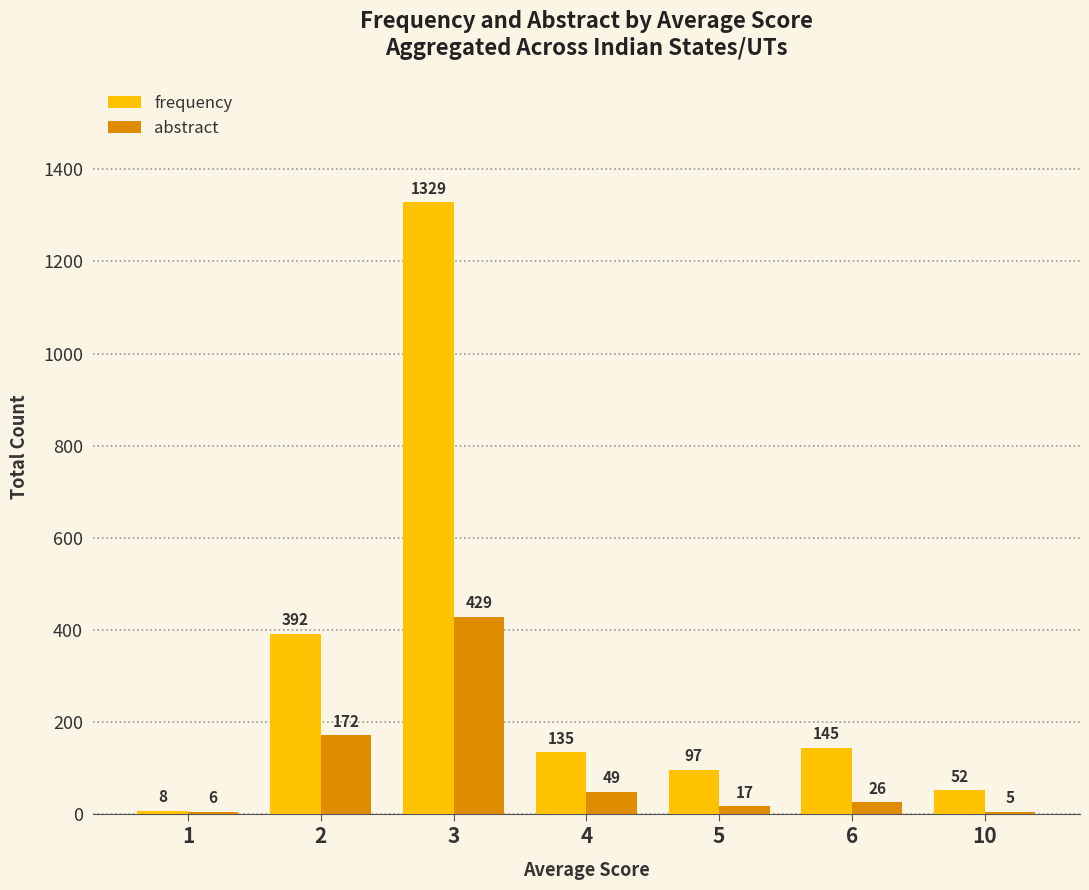

Count the number of data series in this chart.

2